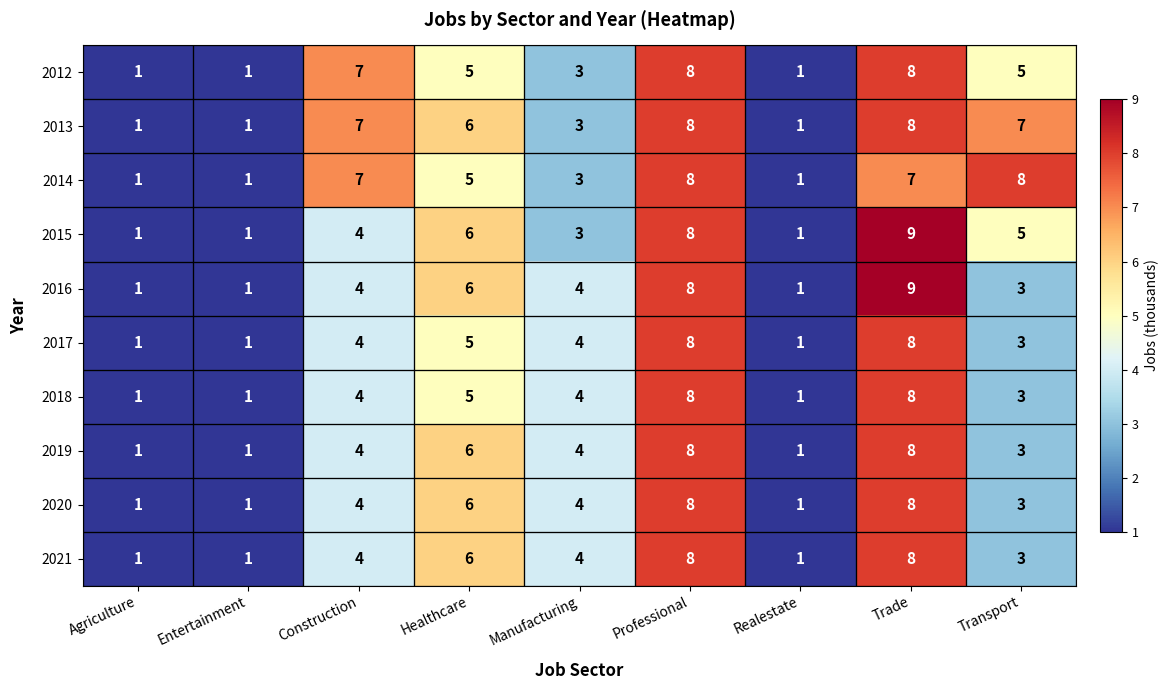

How many categories are shown in the chart?

9